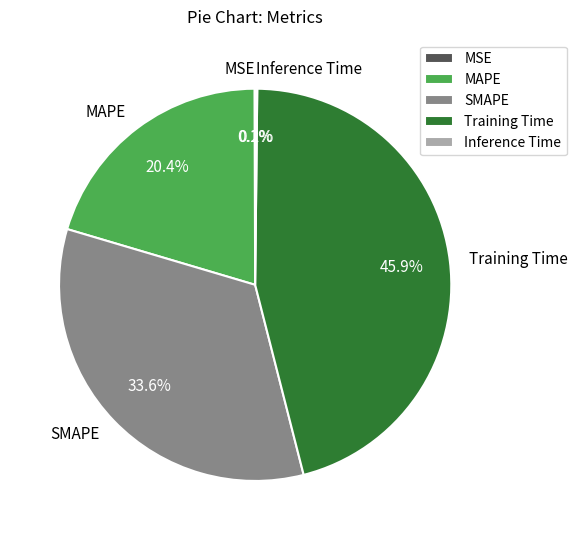

Is there a majority slice in this chart?

No